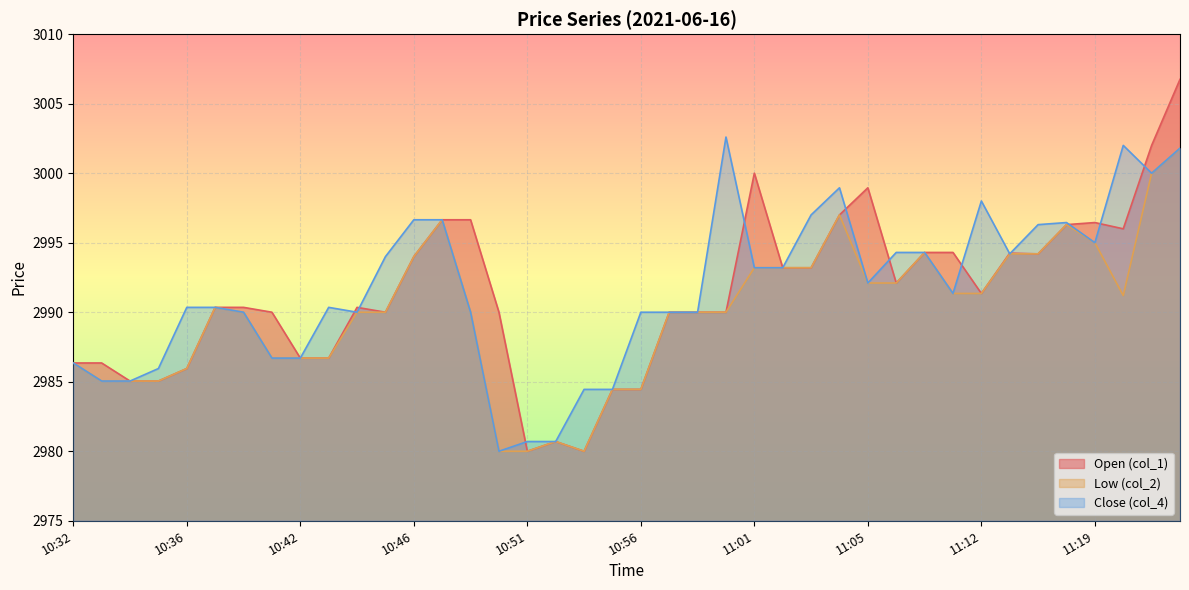

List the series in order of their overall mean, highest first.

Close (col_4), Open (col_1), Low (col_2)